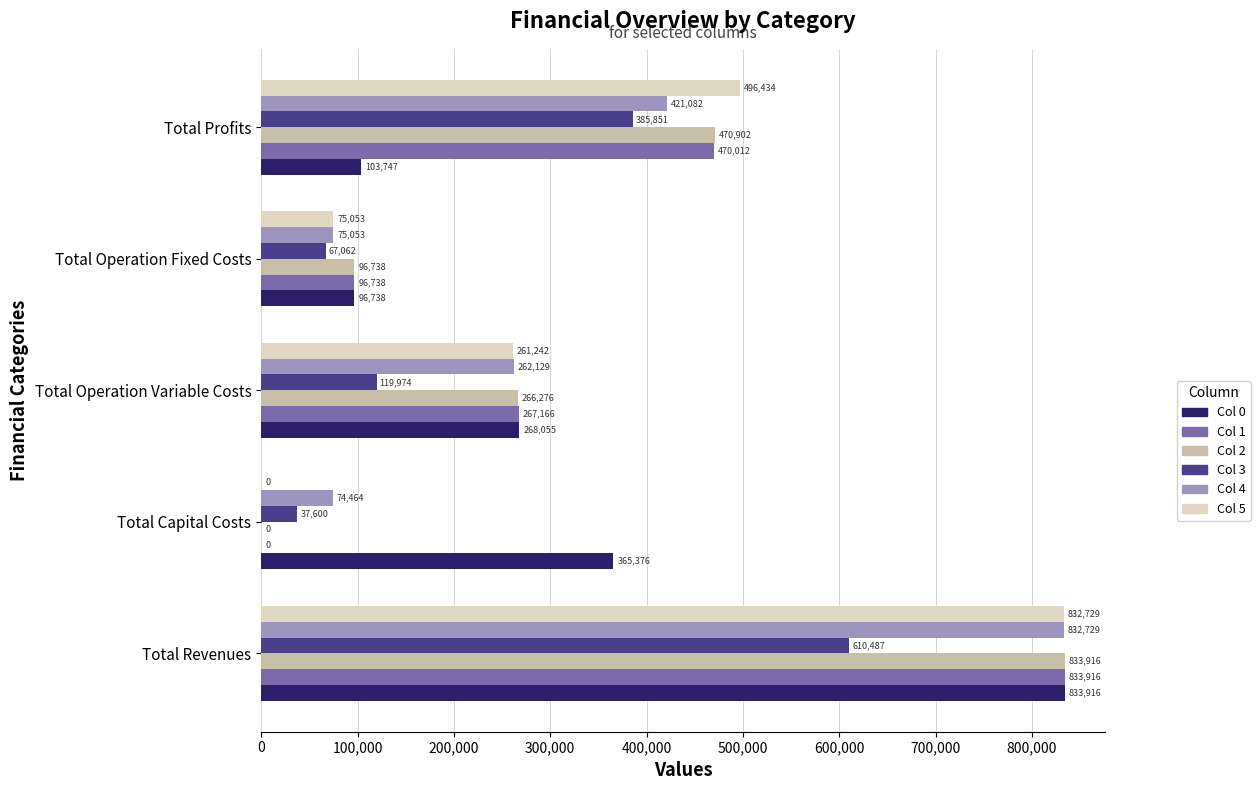

True or false: Col 0 has a value of 65961.7 at Total Profits.

False